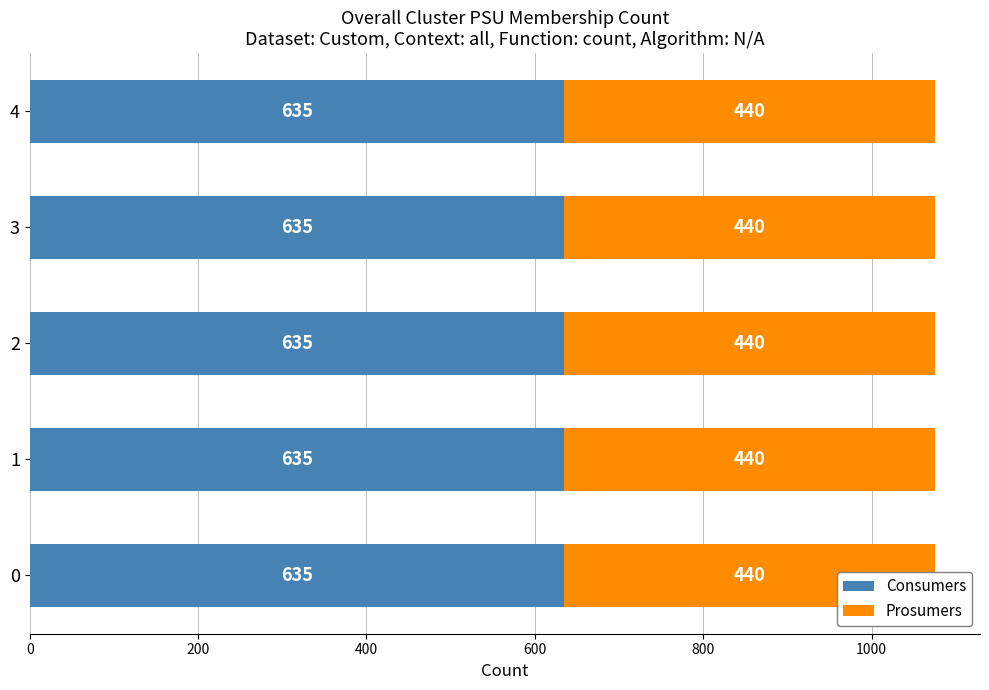

Which series has the largest range (max minus min)?

Consumers